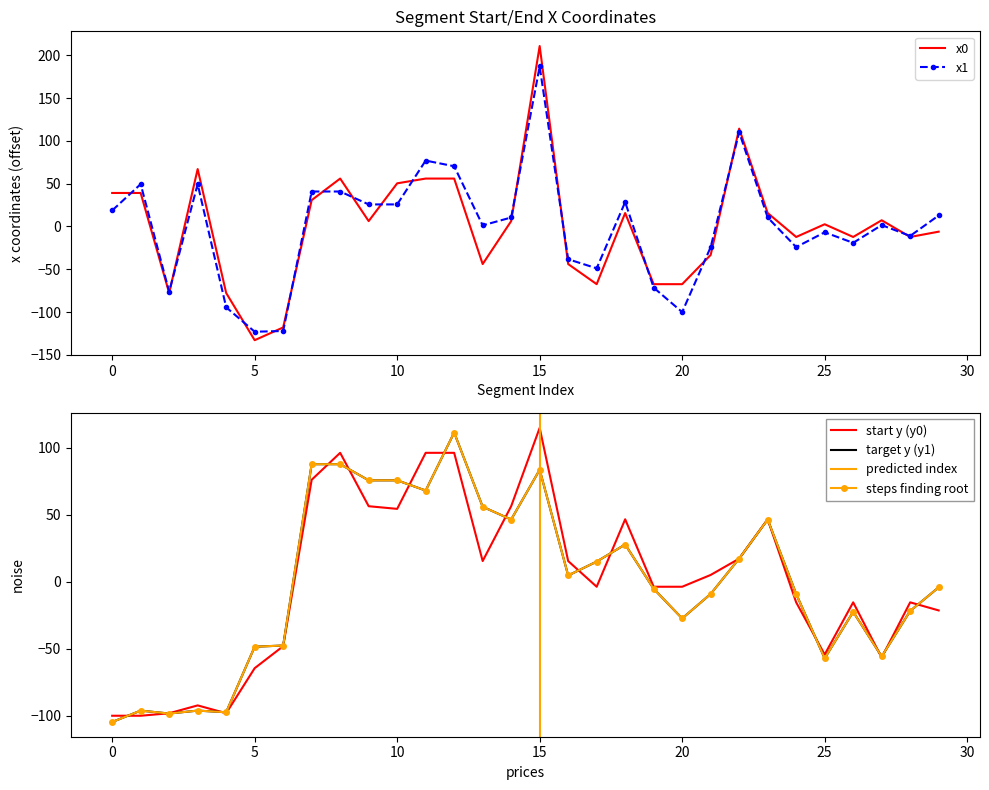

Which category has the highest value across all series?

15